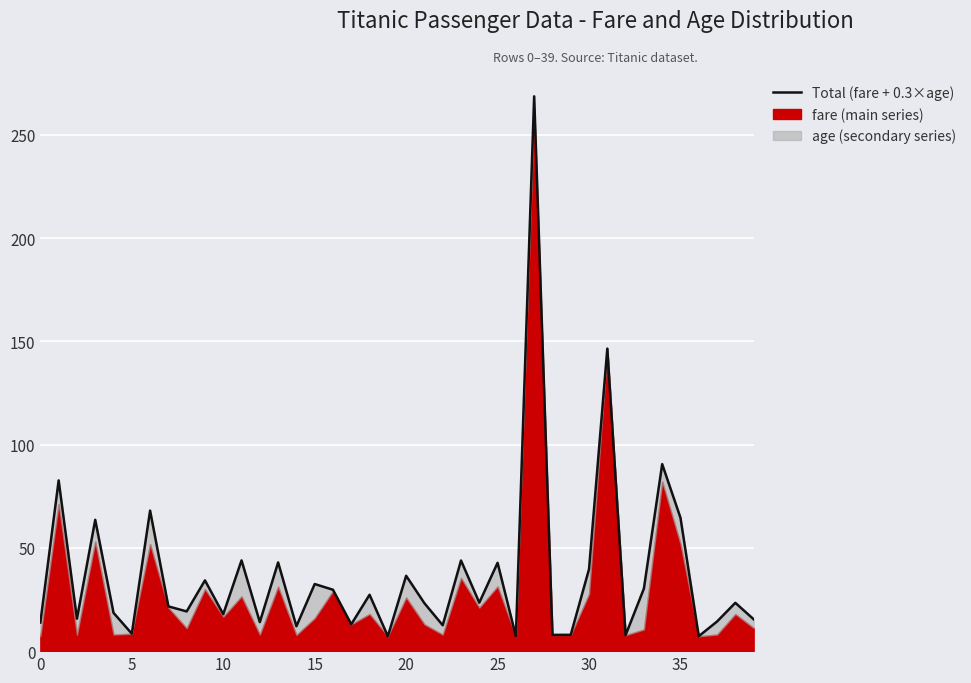

What is the change in value from 21 to 30?

+16.5